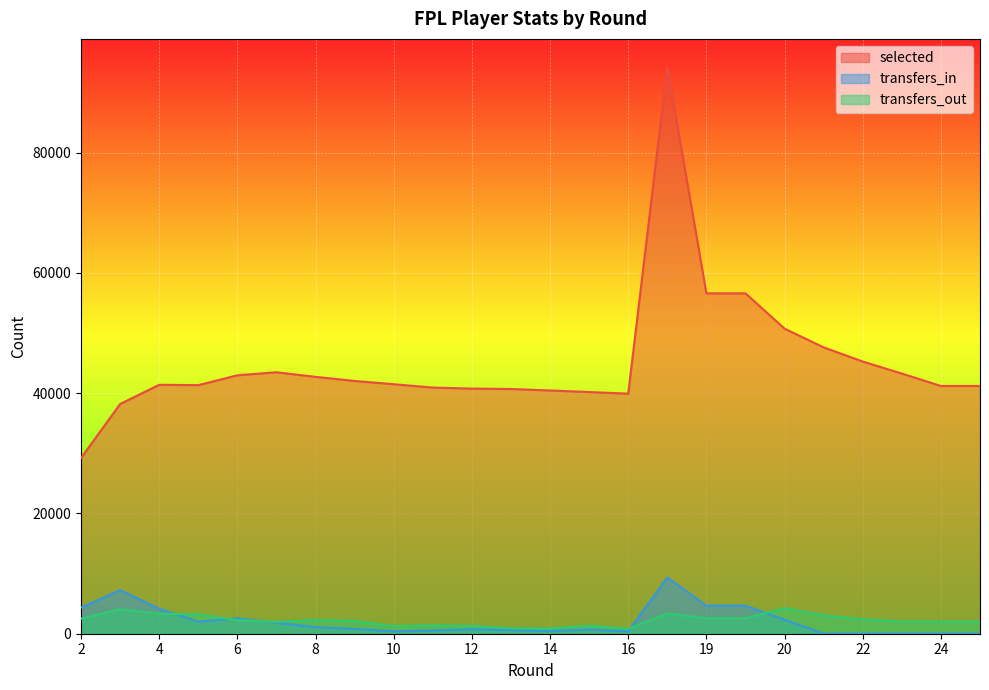

What is the total value across all series at 9?

44949